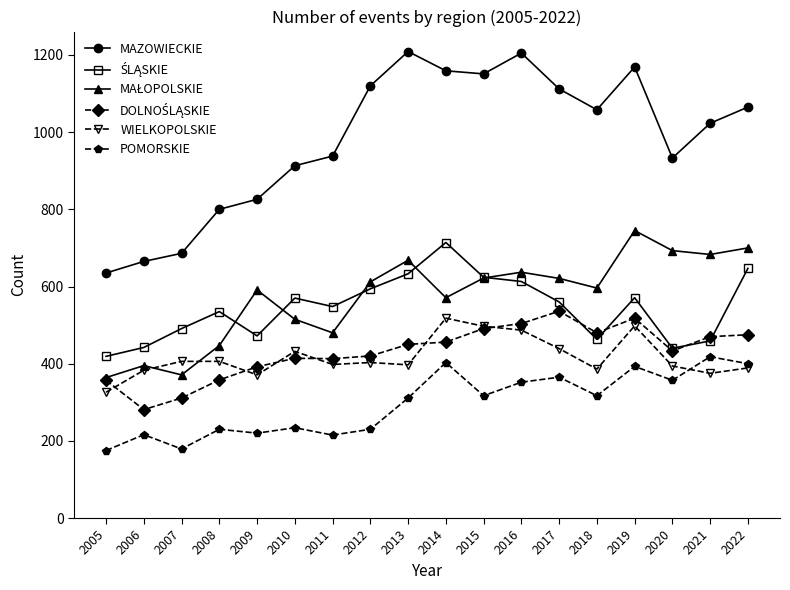

True or false: MAZOWIECKIE and WIELKOPOLSKIE intersect in this chart.

False